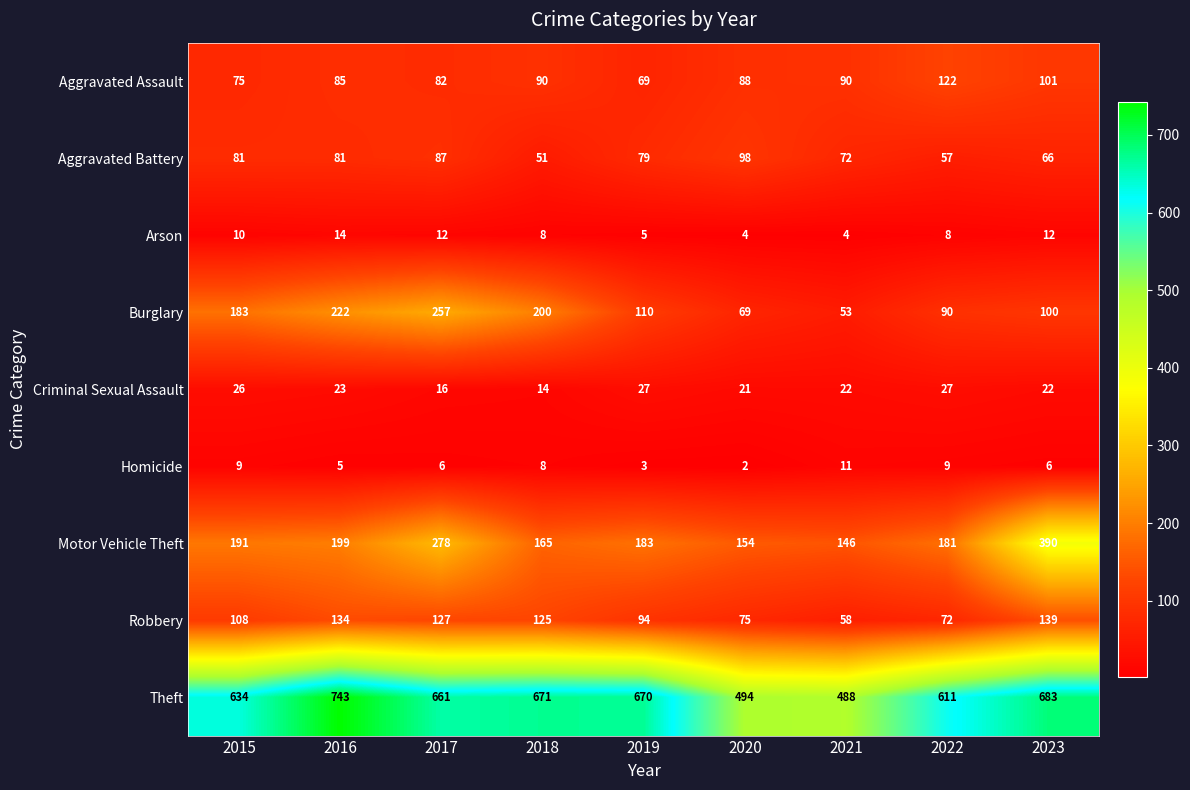

What is the smallest value displayed?

2